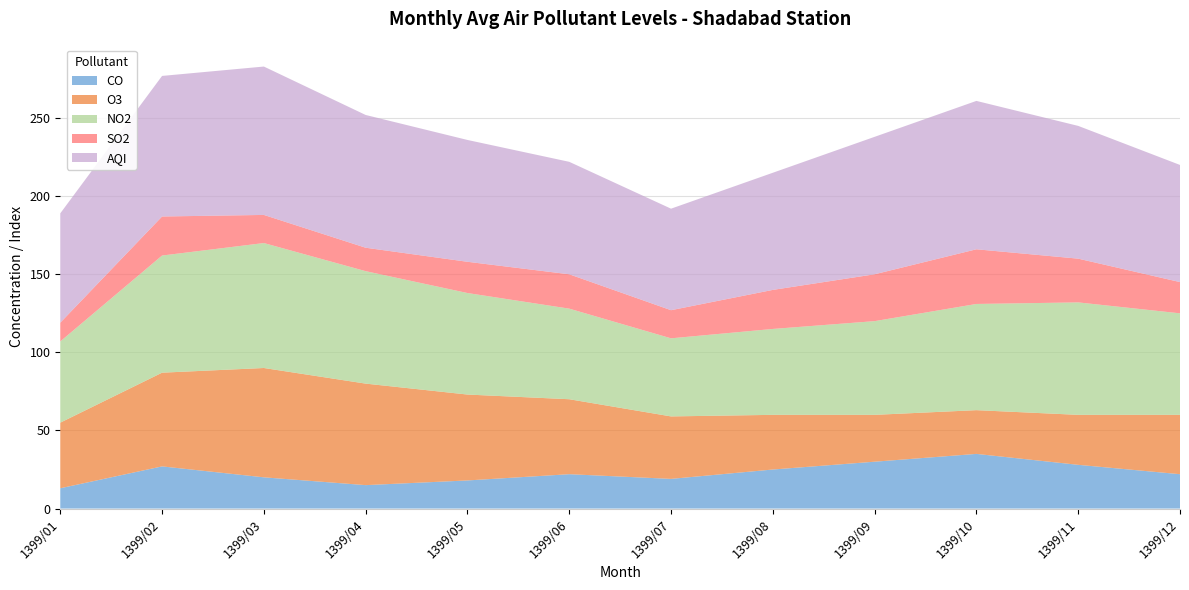

Reading left to right, list all the values displayed in this chart.

CO: 1399/01=13	1399/02=27	1399/03=20	1399/04=15	1399/05=18	1399/06=22	1399/07=19	1399/08=25	1399/09=30	1399/10=35	1399/11=28	1399/12=22
O3: 1399/01=42	1399/02=60	1399/03=70	1399/04=65	1399/05=55	1399/06=48	1399/07=40	1399/08=35	1399/09=30	1399/10=28	1399/11=32	1399/12=38
NO2: 1399/01=52	1399/02=75	1399/03=80	1399/04=72	1399/05=65	1399/06=58	1399/07=50	1399/08=55	1399/09=60	1399/10=68	1399/11=72	1399/12=65
SO2: 1399/01=12	1399/02=25	1399/03=18	1399/04=15	1399/05=20	1399/06=22	1399/07=18	1399/08=25	1399/09=30	1399/10=35	1399/11=28	1399/12=20
AQI: 1399/01=70	1399/02=90	1399/03=95	1399/04=85	1399/05=78	1399/06=72	1399/07=65	1399/08=75	1399/09=88	1399/10=95	1399/11=85	1399/12=75